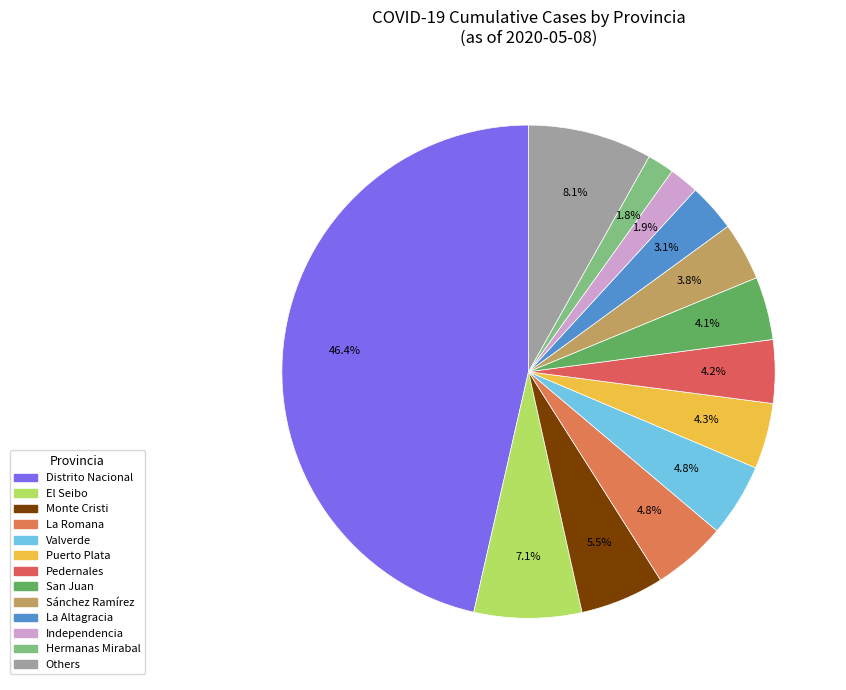

Is Distrito Nacional the majority of the pie?

No